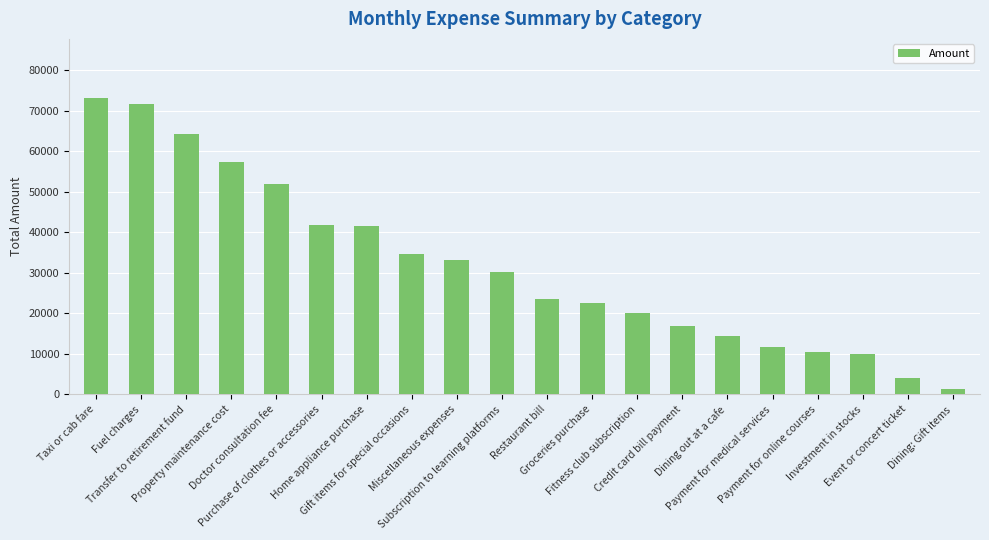

What is the value of the 12th bar from the left?

22587.3